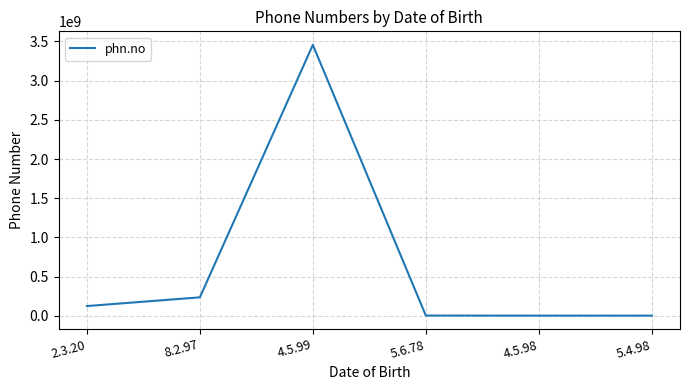

What is the difference between the maximum and second lowest values?

3455552222